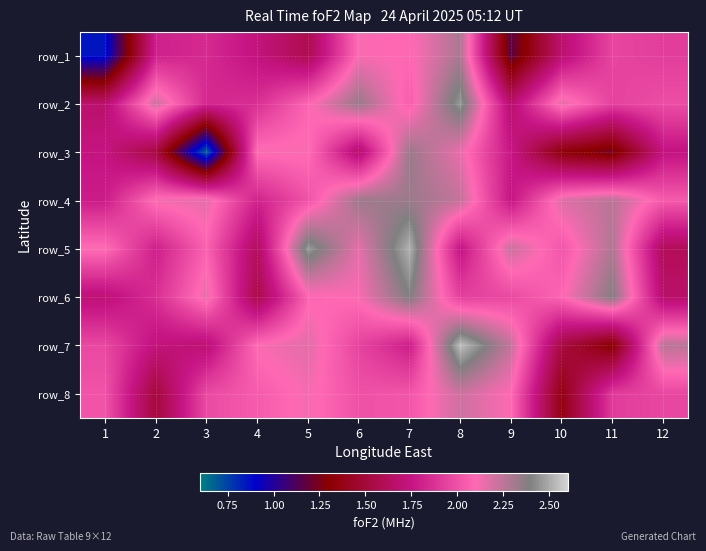

What is the total value across all series at 7?

17.5